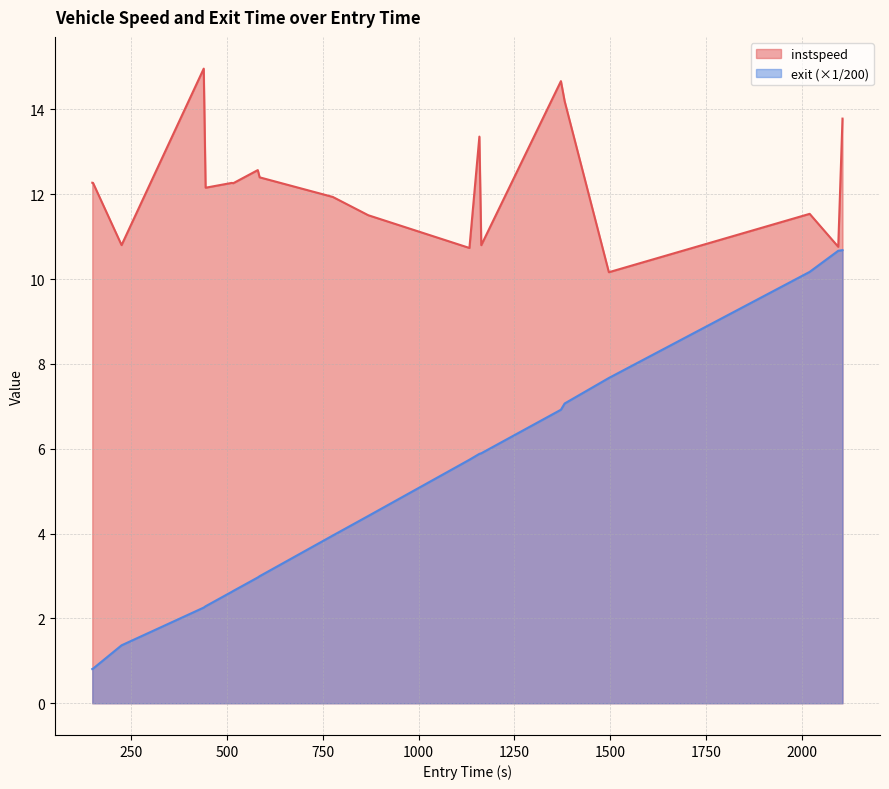

What is the lowest value of the instspeed series?

10.2